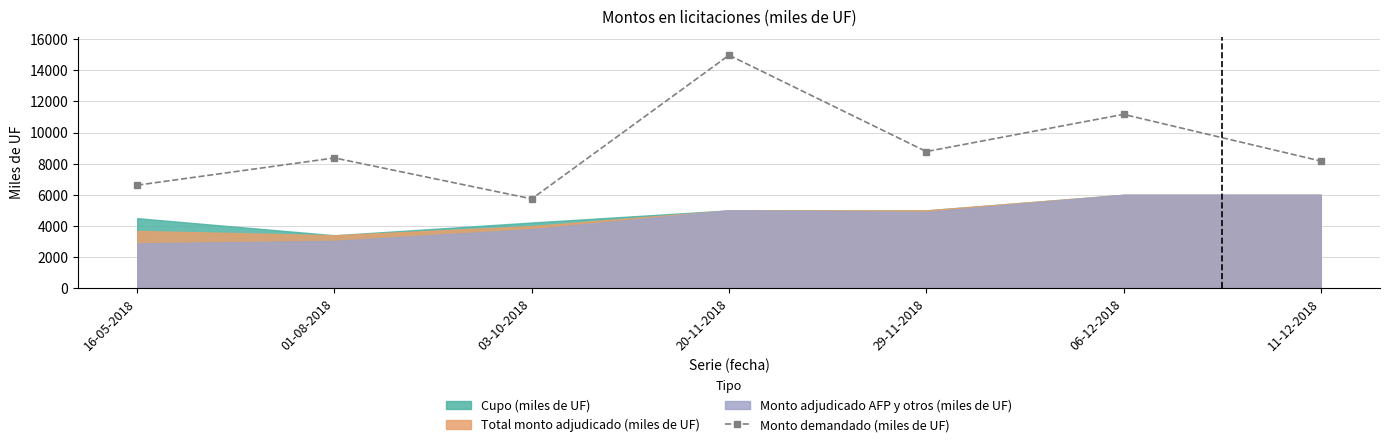

List the labels in order of value, largest first.

20-11-2018, 06-12-2018, 29-11-2018, 01-08-2018, 11-12-2018, 16-05-2018, 03-10-2018